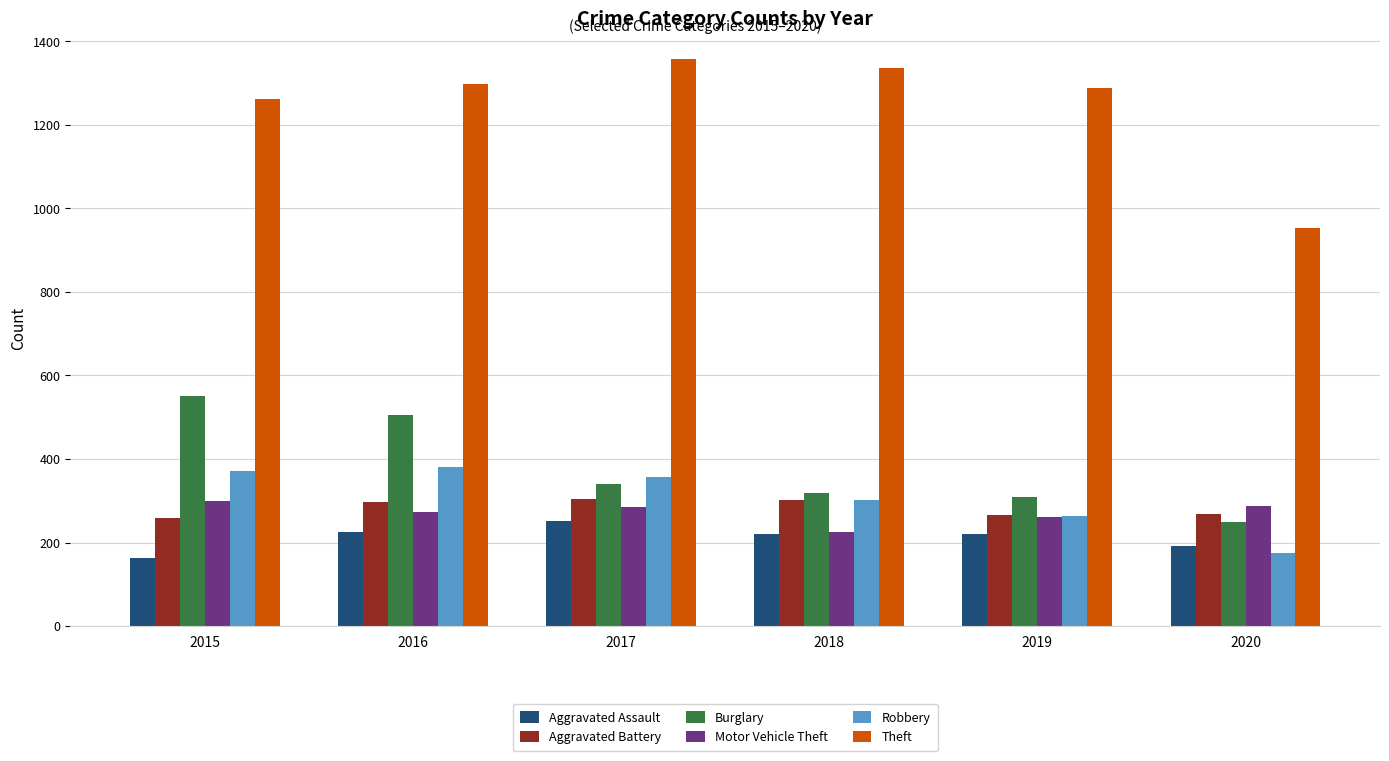

What is the approximate value of Robbery at 2019?

263